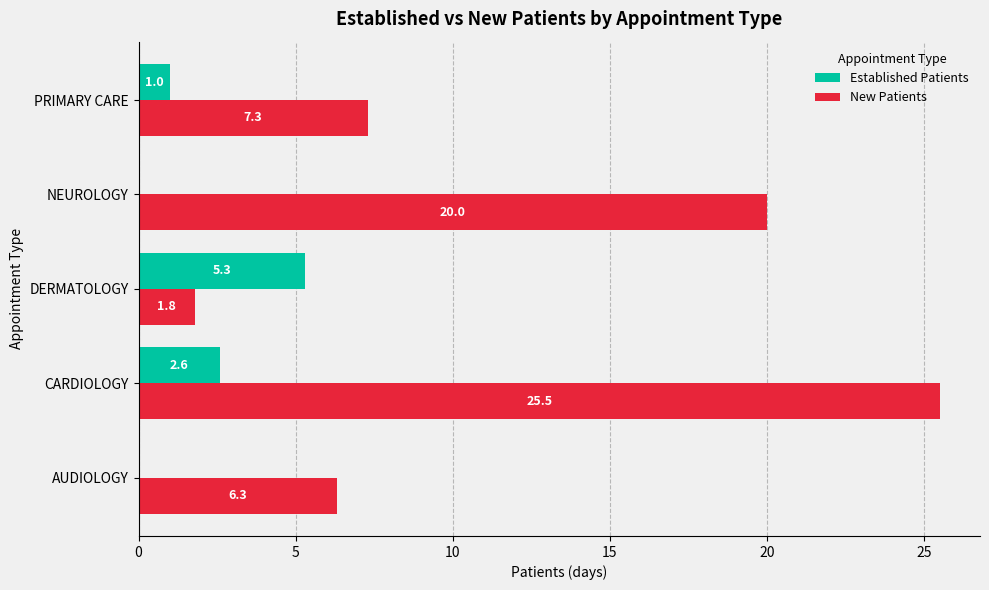

True or false: Established Patients has a value of 2.6 at CARDIOLOGY.

True